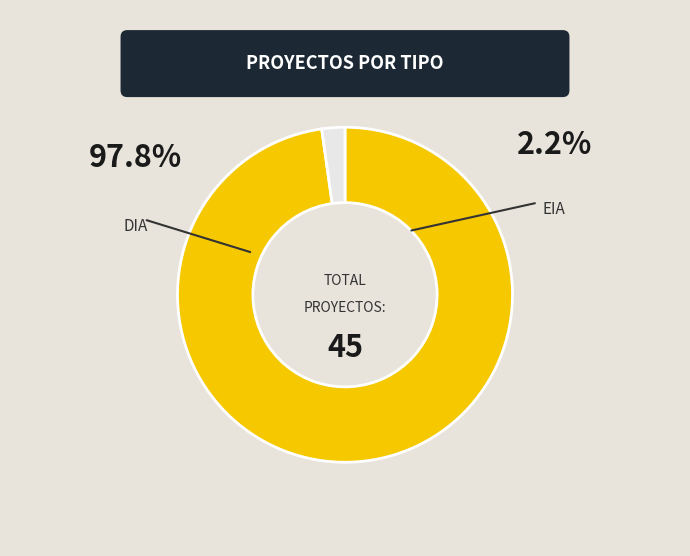

Which slice is the largest?

DIA